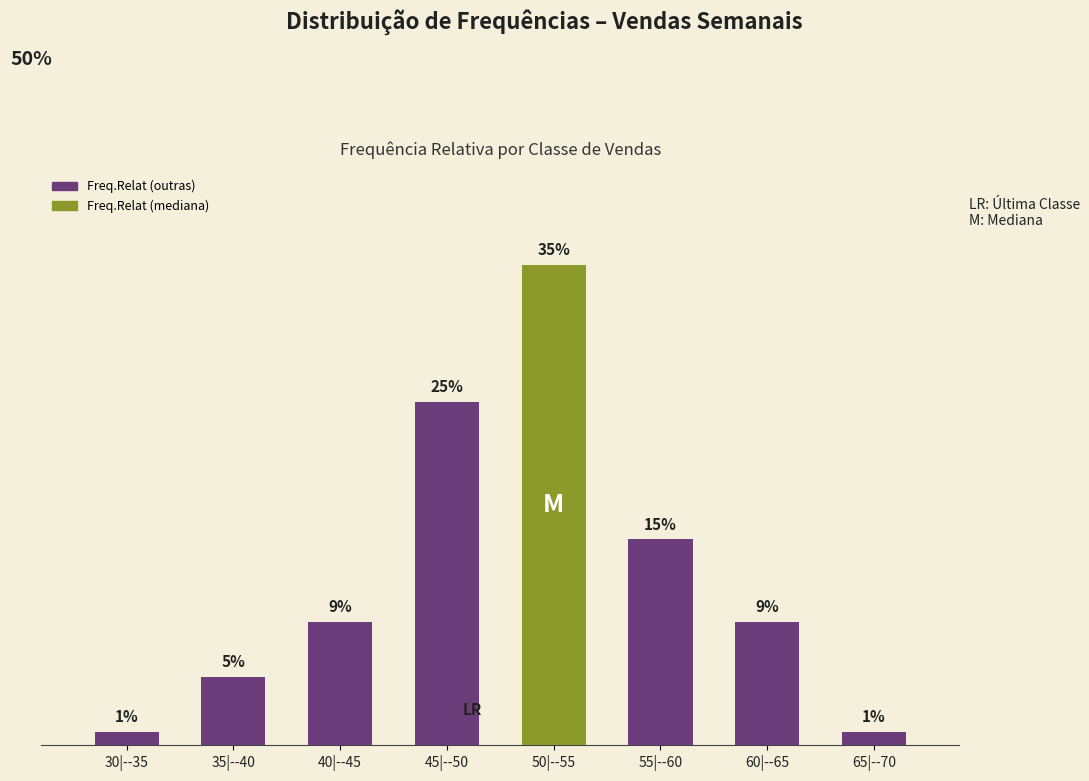

Between 60|--65 and 65|--70, which is larger?

60|--65